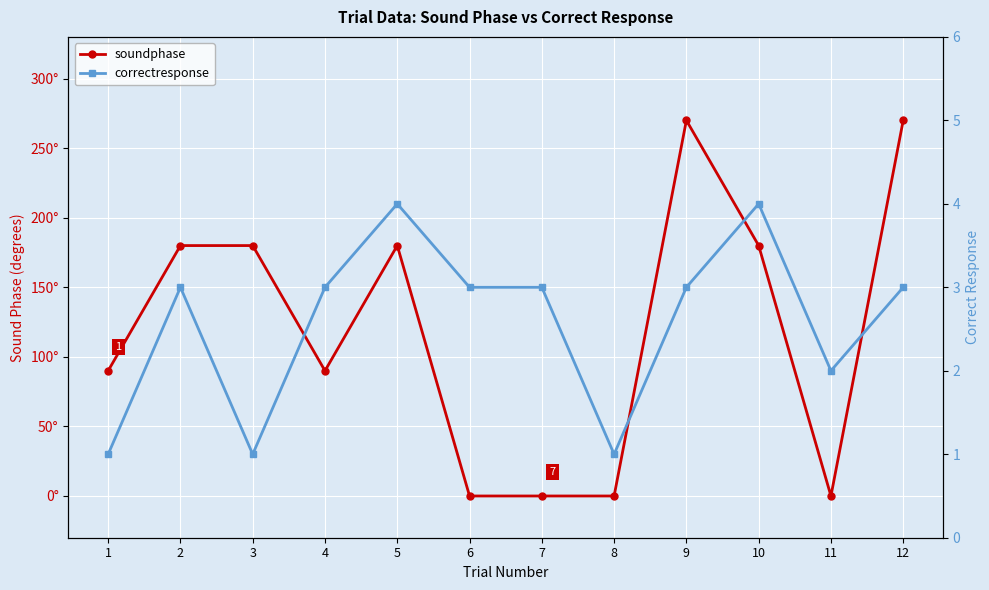

Which series has the largest total across all categories?

soundphase